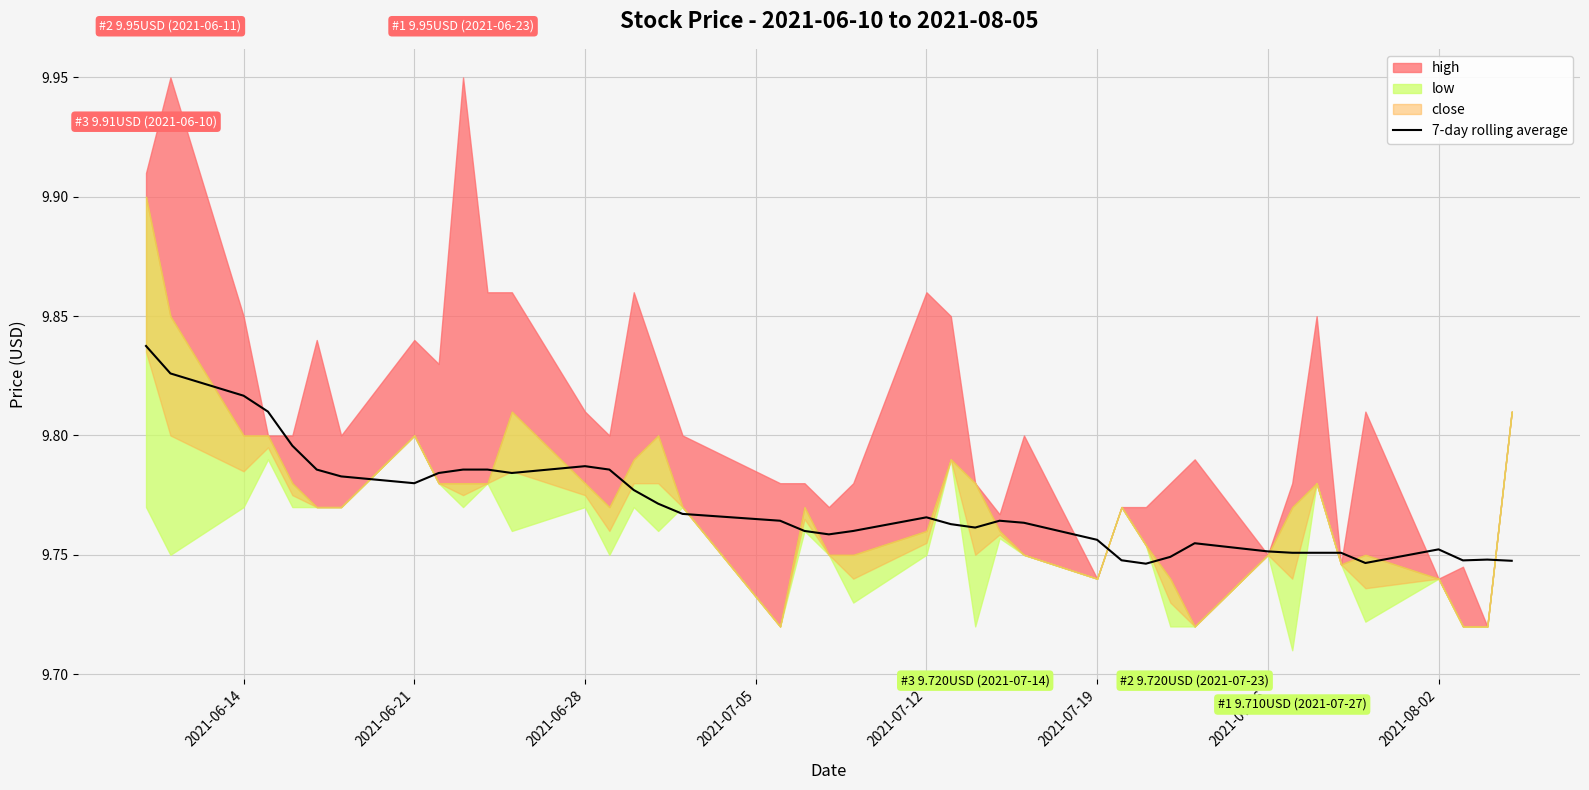

What is the smallest value displayed?

9.7